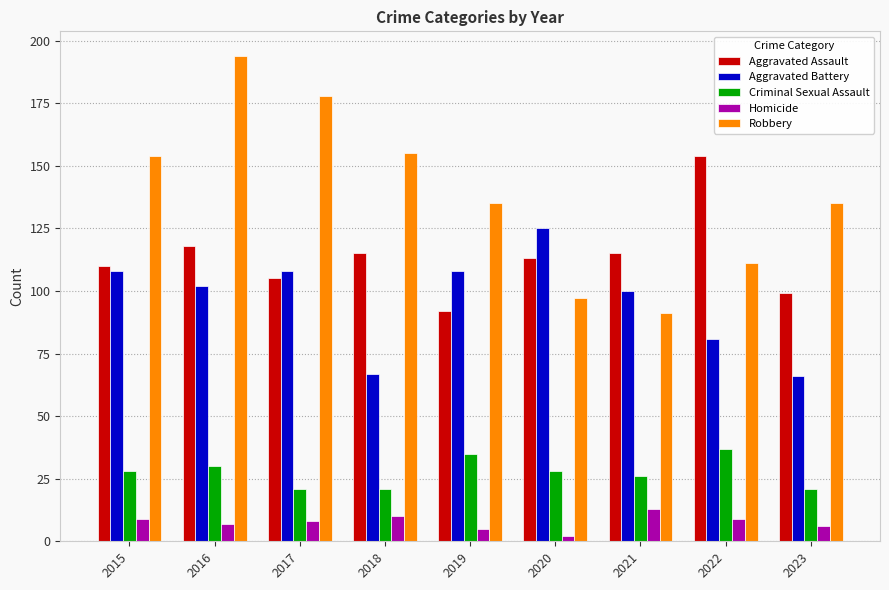

What is the sum of the Robbery values at 2023 and 2017?

313